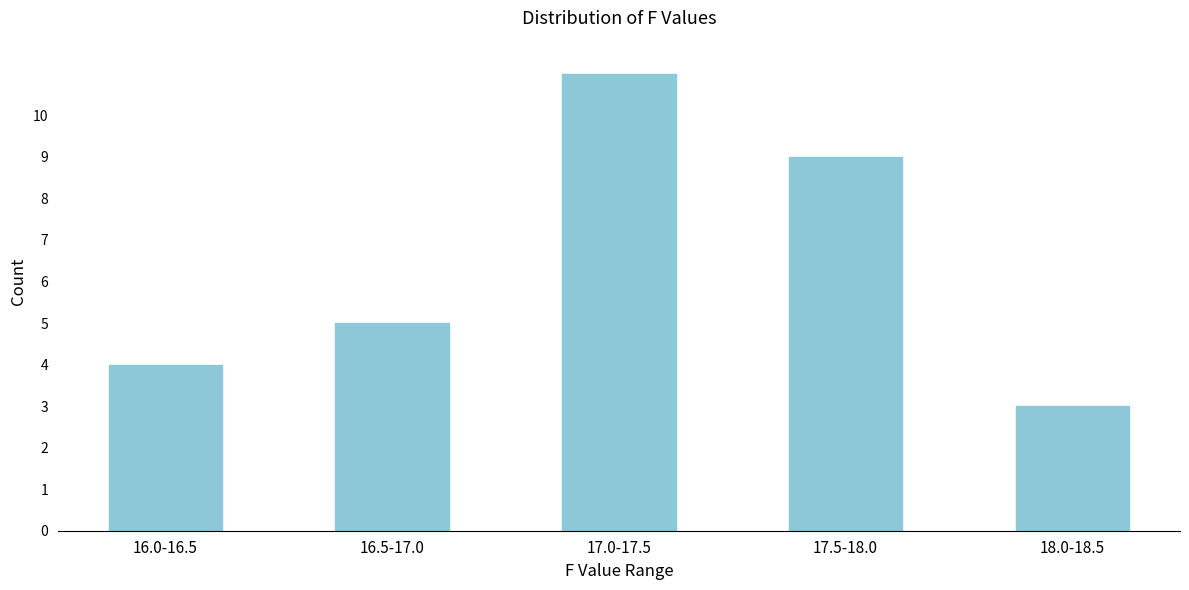

Reading right to left, transcribe all the data shown in this chart.

18.0-18.5=3	17.5-18.0=9	17.0-17.5=11	16.5-17.0=5	16.0-16.5=4